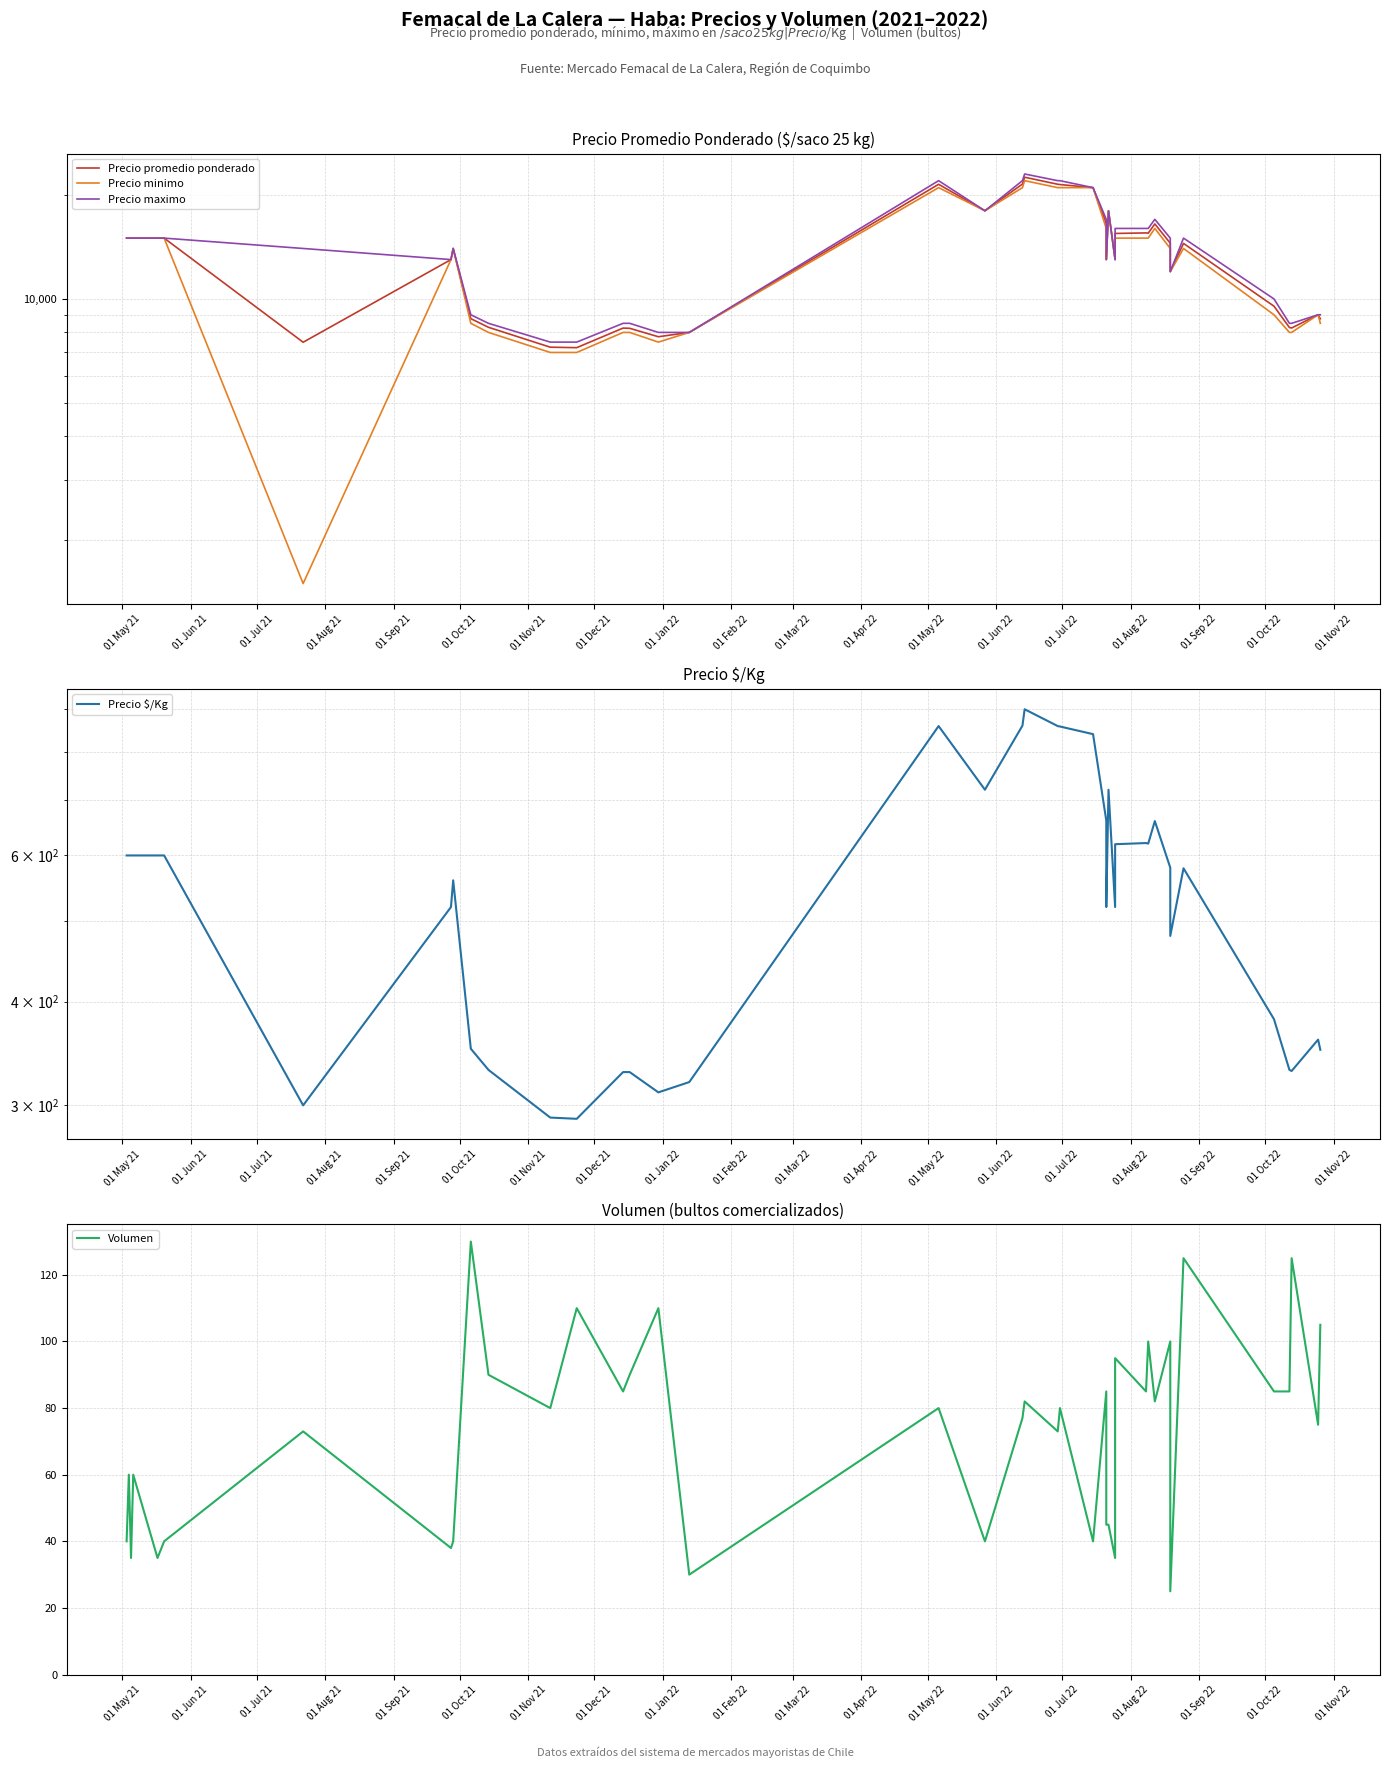

Count the number of data series in this chart.

5